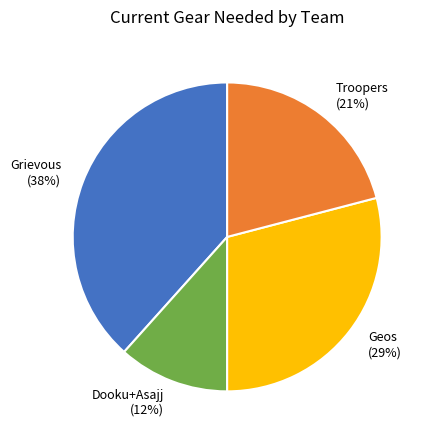

Rank the categories by value from highest to lowest.

Grievous (38%), Geos (29%), Troopers (21%), Dooku+Asajj (12%)